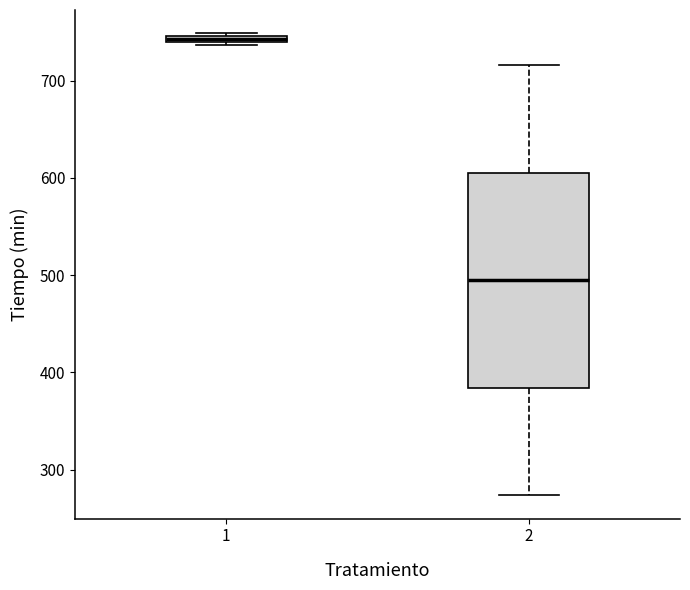

Which box has the lowest median line?

2